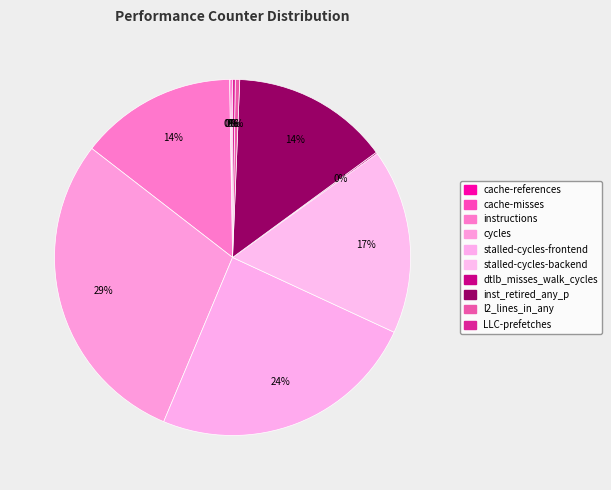

The dtlb_misses_walk_cycles slice represents 1% of the pie. True or false?

False